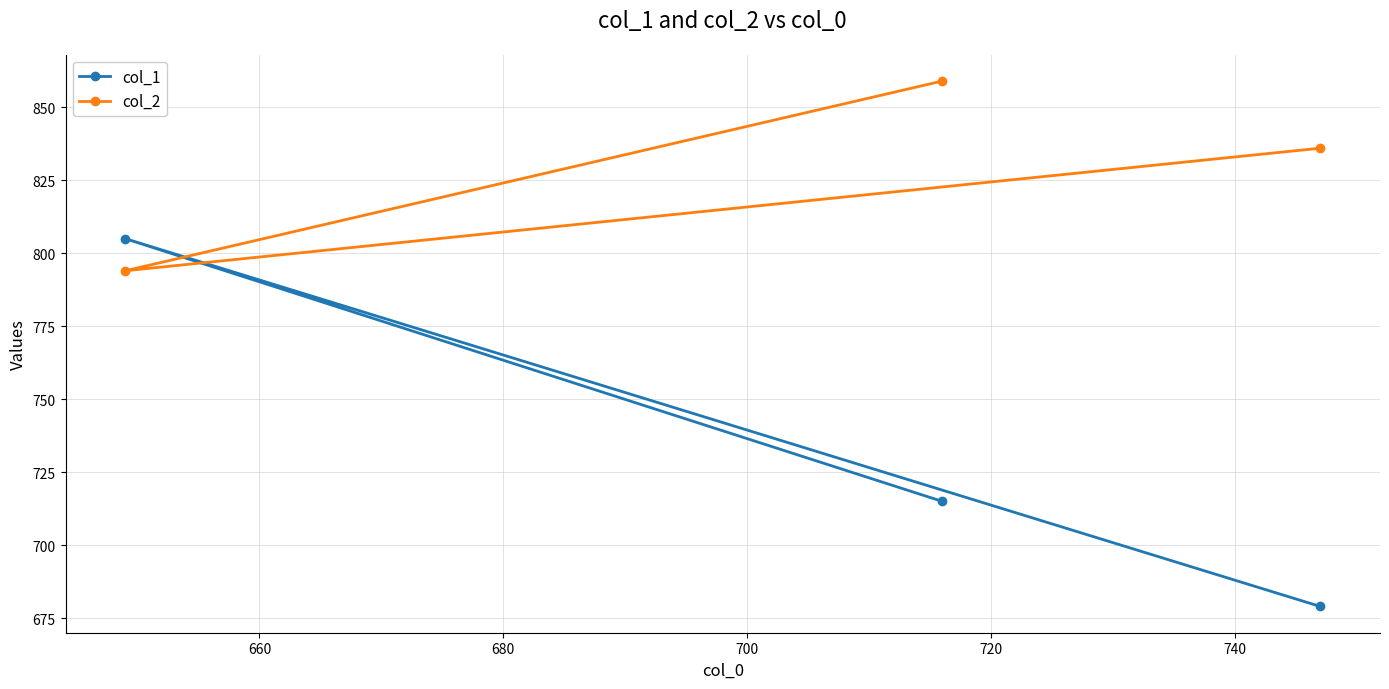

What is the value of the col_1 point at the 1st from the left?

805